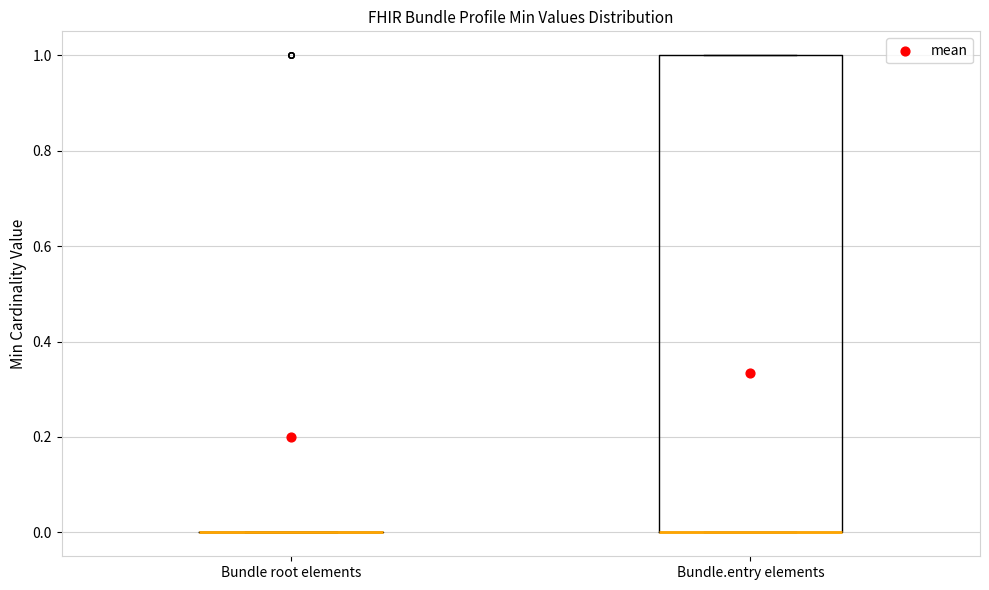

Which box is the tallest, from its lower edge to its upper edge?

Bundle.entry elements